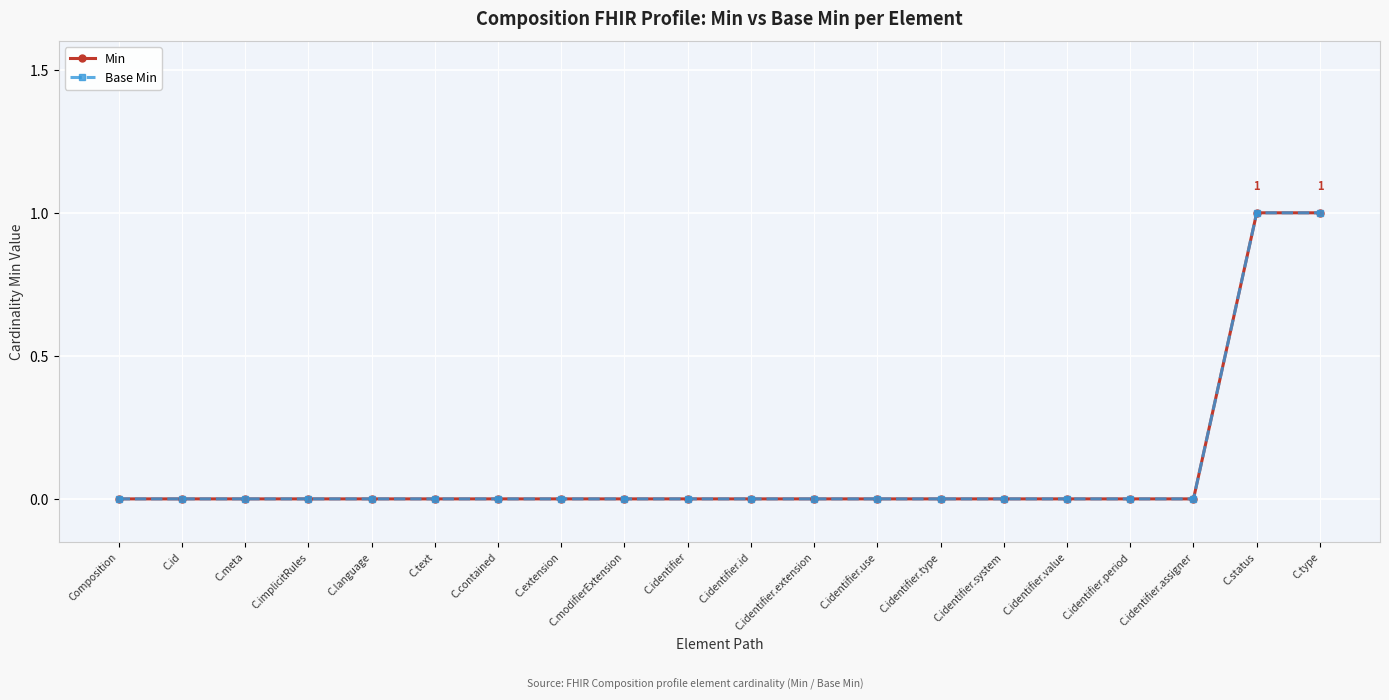

Which has a higher value, Composition or C.text?

Composition